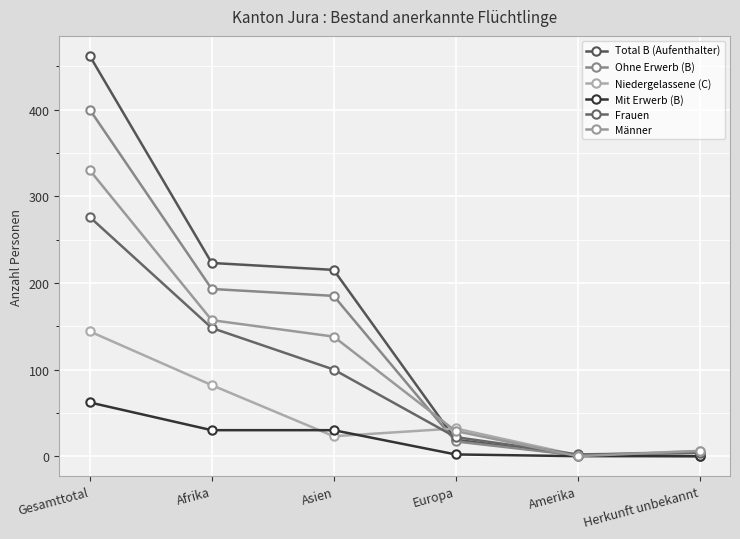

True or false: Frauen has more than 0 points higher than both neighbors.

False